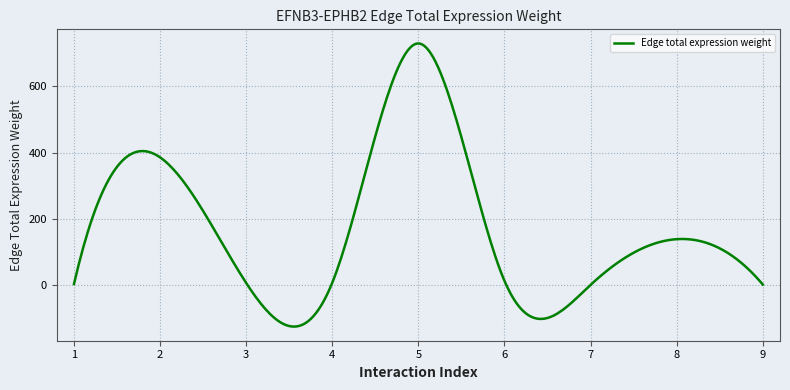

What is the smallest value displayed?

-124.1